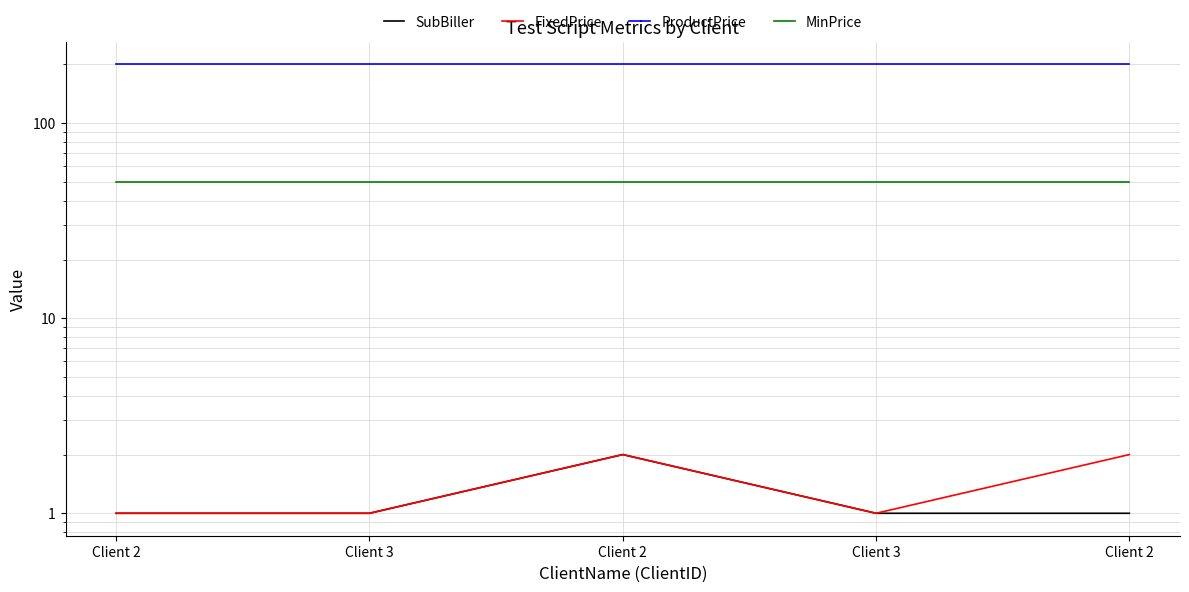

What is the sum of the FixedPrice values at Client 3 and Client 2?

3